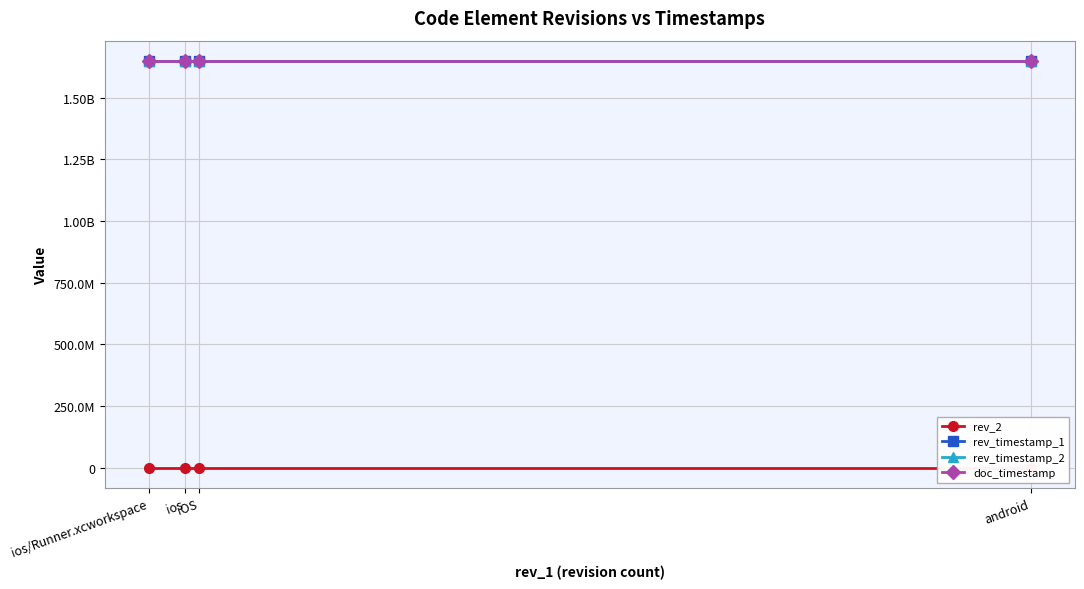

What is the minimum value for rev_timestamp_2?

1648768598